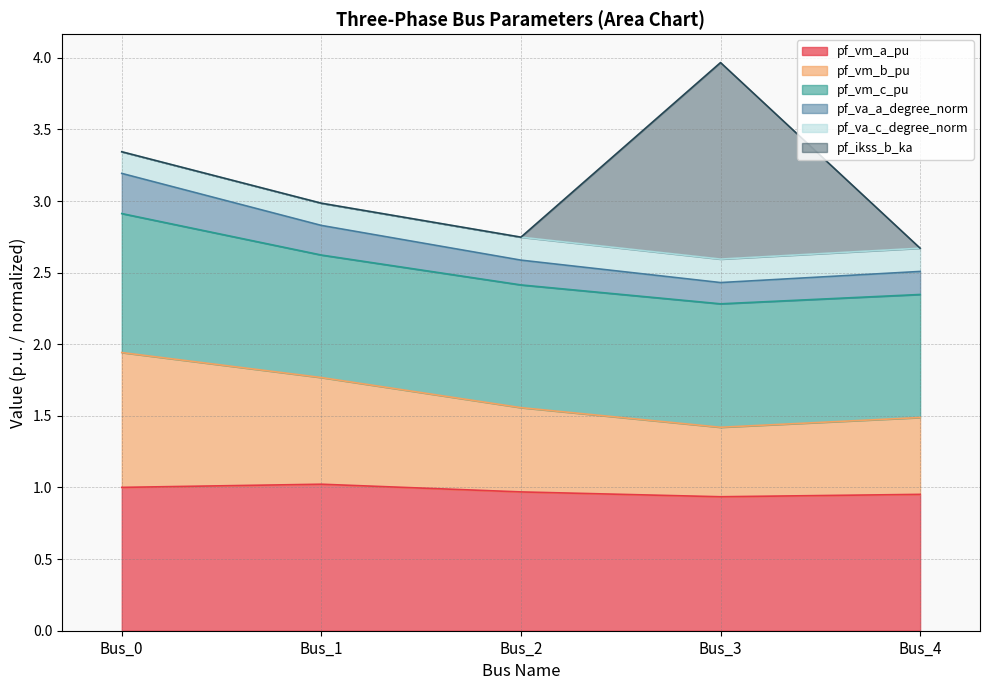

True or false: pf_vm_b_pu and pf_va_c_degree_norm cross at least once.

False